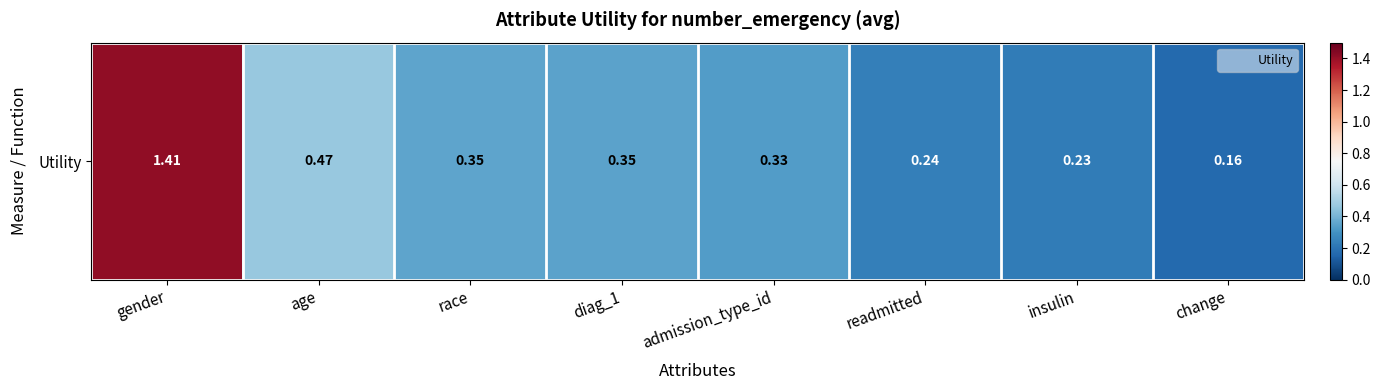

List the labels in order of value, largest first.

gender, age, race, diag_1, admission_type_id, readmitted, insulin, change